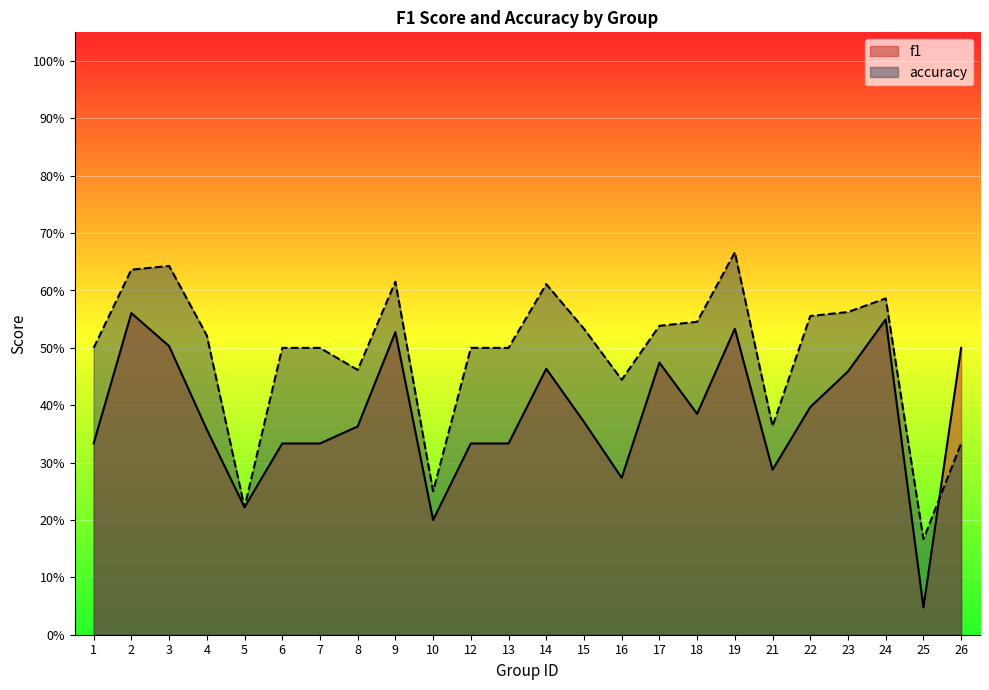

How many interior local valleys does the accuracy series have?

6